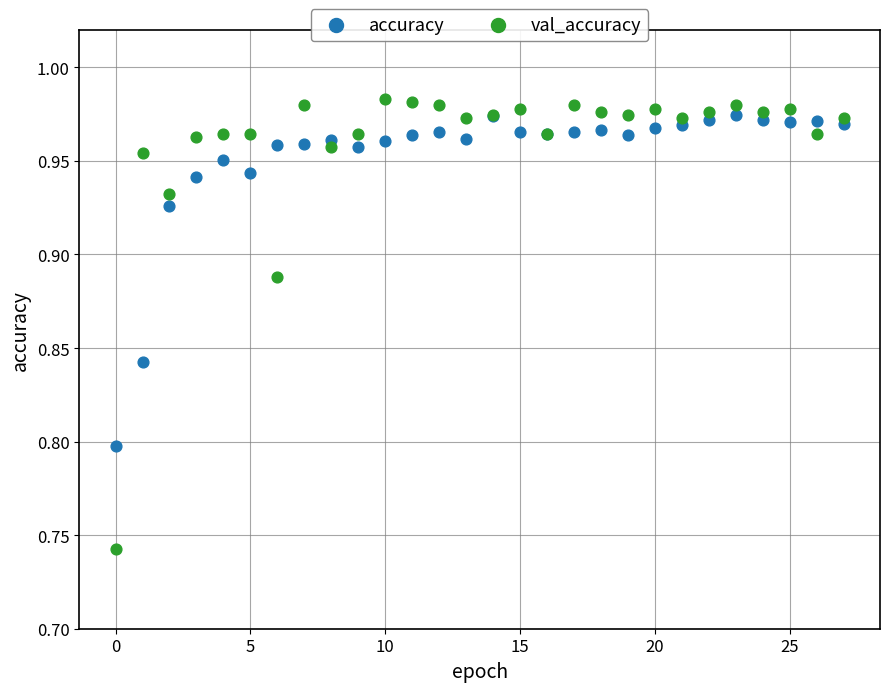

Which series has the largest Y range (max minus min)?

val_accuracy